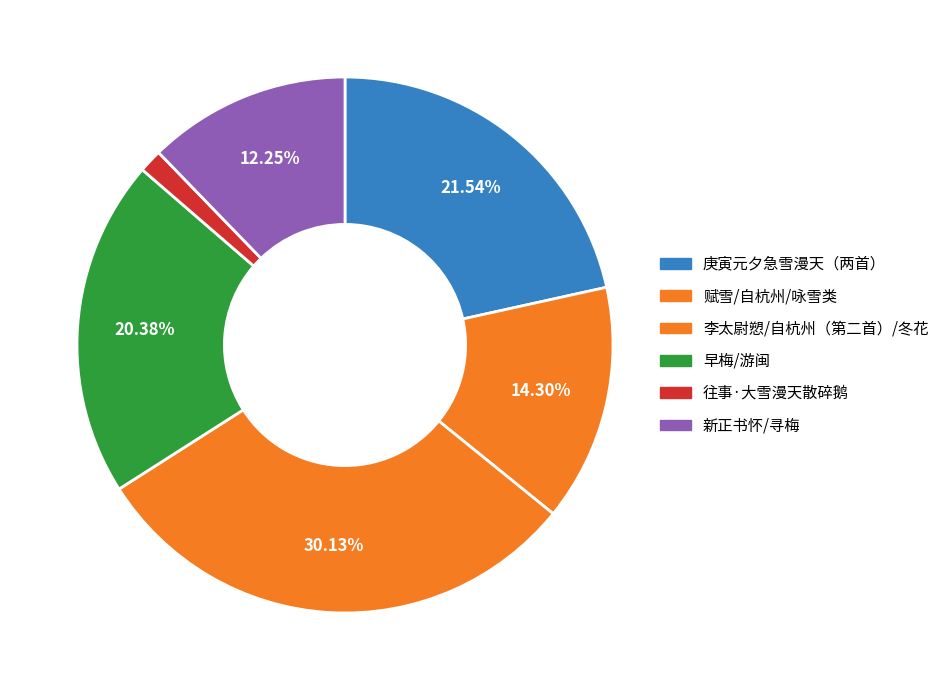

How many slices are in this pie chart?

6